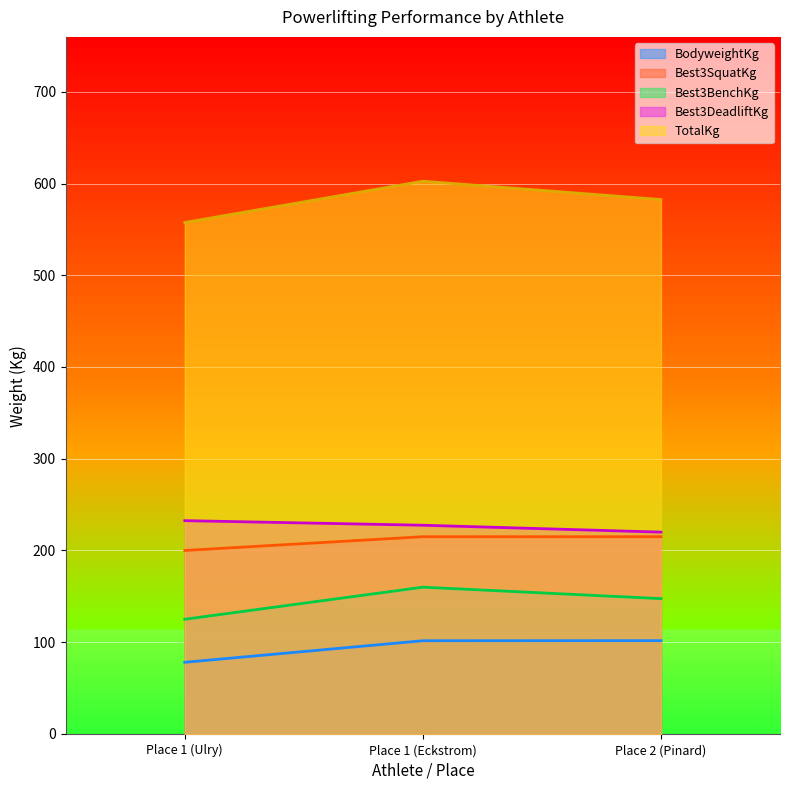

How many values in the Best3BenchKg series exceed 147?

2